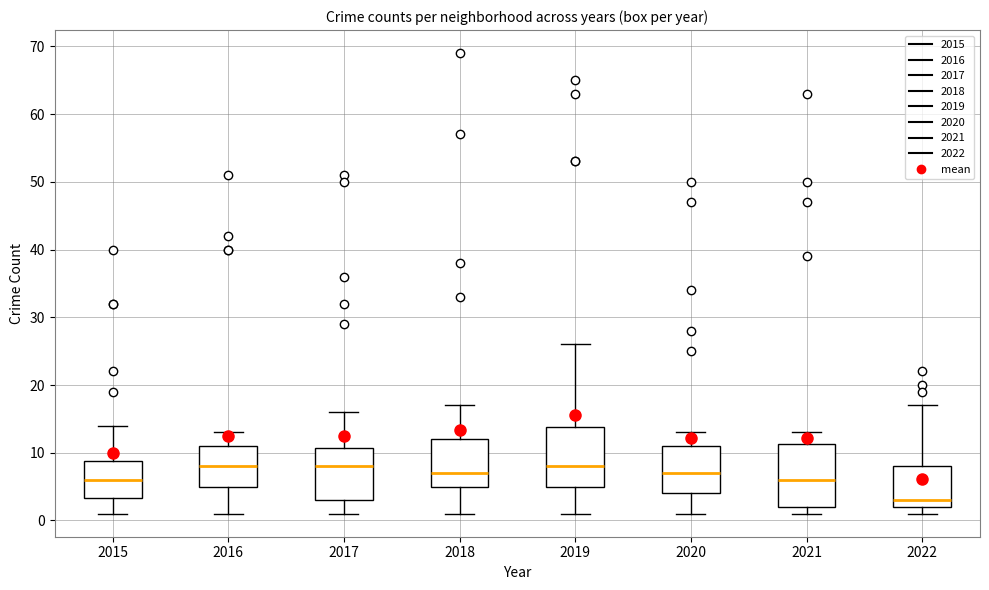

Reading left to right, read every box against the y-axis: the position of its median line, the range the box covers, and the ends of its whiskers. The values are not printed on the chart, so give them approximately, as read against the axis.

2015: median 6, box 3 to 9, whiskers 1 to 14
2016: median 8, box 5 to 11, whiskers 1 to 13
2017: median 8, box 3 to 11, whiskers 1 to 16
2018: median 7, box 5 to 12, whiskers 1 to 17
2019: median 8, box 5 to 14, whiskers 1 to 26
2020: median 7, box 4 to 11, whiskers 1 to 13
2021: median 6, box 2 to 11, whiskers 1 to 13
2022: median 3, box 2 to 8, whiskers 1 to 17